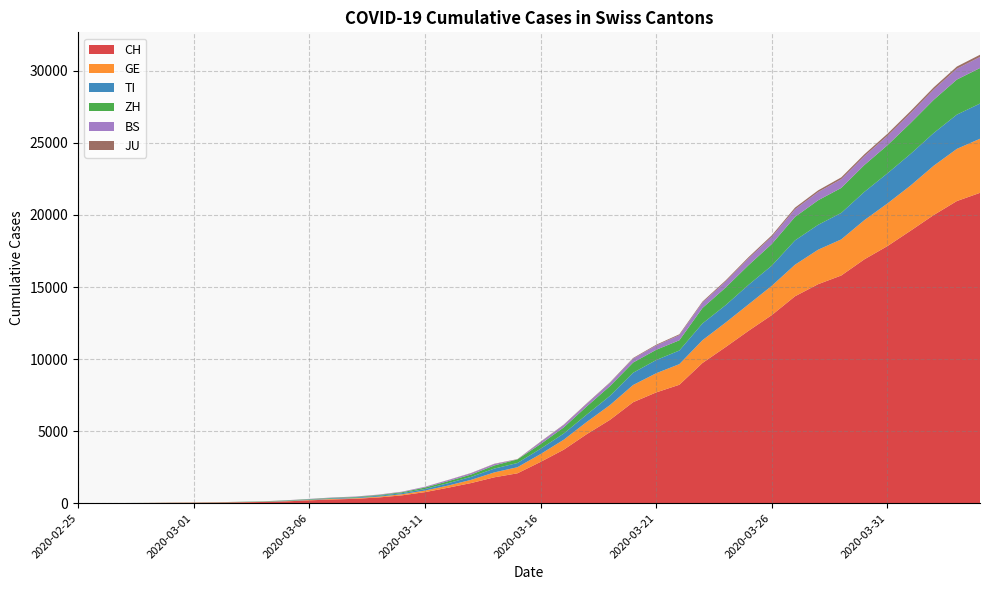

Reading left to right, list all the values displayed in this chart.

CH: 2020-02-25=0	2020-02-26=2	2020-02-27=6	2020-02-28=13	2020-02-29=23	2020-03-01=29	2020-03-02=40	2020-03-03=59	2020-03-04=83	2020-03-05=125	2020-03-06=197	2020-03-07=257	2020-03-08=303	2020-03-09=396	2020-03-10=542	2020-03-11=766	2020-03-12=1072	2020-03-13=1398	2020-03-14=1795	2020-03-15=2072	2020-03-16=2864	2020-03-17=3710	2020-03-18=4793	2020-03-19=5781	2020-03-20=7005	2020-03-21=7686	2020-03-22=8217	2020-03-23=9727	2020-03-24=10831	2020-03-25=11970	2020-03-26=13054	2020-03-27=14356	2020-03-28=15195	2020-03-29=15798	2020-03-30=16920	2020-03-31=17842	2020-04-01=18908	2020-04-02=19997	2020-04-03=20965	2020-04-04=21535
GE: 2020-02-25=0	2020-02-26=1	2020-02-27=1	2020-02-28=4	2020-02-29=8	2020-03-01=9	2020-03-02=10	2020-03-03=13	2020-03-04=14	2020-03-05=17	2020-03-06=25	2020-03-07=38	2020-03-08=40	2020-03-09=56	2020-03-10=76	2020-03-11=109	2020-03-12=150	2020-03-13=222	2020-03-14=340	2020-03-15=423	2020-03-16=544	2020-03-17=692	2020-03-18=848	2020-03-19=1027	2020-03-20=1194	2020-03-21=1331	2020-03-22=1430	2020-03-23=1582	2020-03-24=1699	2020-03-25=1837	2020-03-26=2033	2020-03-27=2190	2020-03-28=2393	2020-03-29=2505	2020-03-30=2721	2020-03-31=2958	2020-04-01=3137	2020-04-02=3420	2020-04-03=3621	2020-04-04=3753
TI: 2020-02-25=0	2020-02-26=1	2020-02-27=1	2020-02-28=1	2020-02-29=2	2020-03-01=2	2020-03-02=4	2020-03-03=8	2020-03-04=13	2020-03-05=25	2020-03-06=28	2020-03-07=41	2020-03-08=49	2020-03-09=61	2020-03-10=75	2020-03-11=108	2020-03-12=163	2020-03-13=206	2020-03-14=265	2020-03-15=293	2020-03-16=368	2020-03-17=426	2020-03-18=511	2020-03-19=638	2020-03-20=849	2020-03-21=916	2020-03-22=945	2020-03-23=1162	2020-03-24=1209	2020-03-25=1354	2020-03-26=1401	2020-03-27=1688	2020-03-28=1727	2020-03-29=1837	2020-03-30=1962	2020-03-31=2091	2020-04-01=2195	2020-04-02=2271	2020-04-03=2377	2020-04-04=2442
ZH: 2020-02-25=0	2020-02-26=2	2020-02-27=2	2020-02-28=2	2020-02-29=6	2020-03-01=7	2020-03-02=10	2020-03-03=13	2020-03-04=15	2020-03-05=23	2020-03-06=29	2020-03-07=34	2020-03-08=40	2020-03-09=49	2020-03-10=62	2020-03-11=101	2020-03-12=140	2020-03-13=163	2020-03-14=218	2020-03-15=250	2020-03-16=326	2020-03-17=429	2020-03-18=568	2020-03-19=679	2020-03-20=711	2020-03-21=711	2020-03-22=711	2020-03-23=1075	2020-03-24=1223	2020-03-25=1370	2020-03-26=1502	2020-03-27=1629	2020-03-28=1703	2020-03-29=1735	2020-03-30=1861	2020-03-31=1952	2020-04-01=2141	2020-04-02=2305	2020-04-03=2433	2020-04-04=2466
BS: 2020-02-25=0	2020-02-26=0	2020-02-27=1	2020-02-28=1	2020-02-29=1	2020-03-01=1	2020-03-02=1	2020-03-03=3	2020-03-04=3	2020-03-05=8	2020-03-06=15	2020-03-07=21	2020-03-08=24	2020-03-09=28	2020-03-10=33	2020-03-11=49	2020-03-12=73	2020-03-13=92	2020-03-14=100	2020-03-15=0	2020-03-16=143	2020-03-17=164	2020-03-18=181	2020-03-19=220	2020-03-20=270	2020-03-21=297	2020-03-22=356	2020-03-23=374	2020-03-24=410	2020-03-25=462	2020-03-26=501	2020-03-27=530	2020-03-28=569	2020-03-29=605	2020-03-30=617	2020-03-31=653	2020-04-01=687	2020-04-02=714	2020-04-03=754	2020-04-04=767
JU: 2020-02-25=0	2020-02-26=0	2020-02-27=1	2020-02-28=1	2020-02-29=1	2020-03-01=1	2020-03-02=1	2020-03-03=2	2020-03-04=2	2020-03-05=4	2020-03-06=4	2020-03-07=5	2020-03-08=5	2020-03-09=7	2020-03-10=7	2020-03-11=7	2020-03-12=12	2020-03-13=17	2020-03-14=18	2020-03-15=19	2020-03-16=25	2020-03-17=29	2020-03-18=32	2020-03-19=36	2020-03-20=44	2020-03-21=54	2020-03-22=61	2020-03-23=69	2020-03-24=82	2020-03-25=92	2020-03-26=100	2020-03-27=114	2020-03-28=119	2020-03-29=127	2020-03-30=128	2020-03-31=140	2020-04-01=145	2020-04-02=149	2020-04-03=149	2020-04-04=154